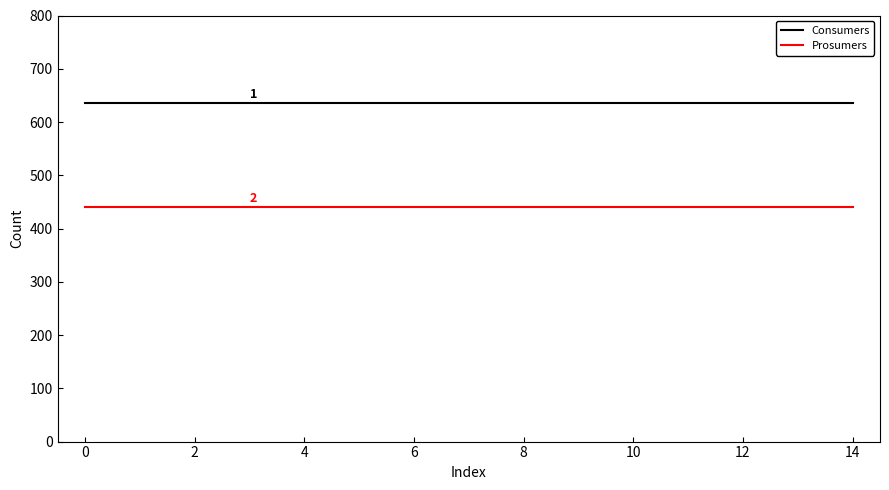

What is the smallest value displayed?

440